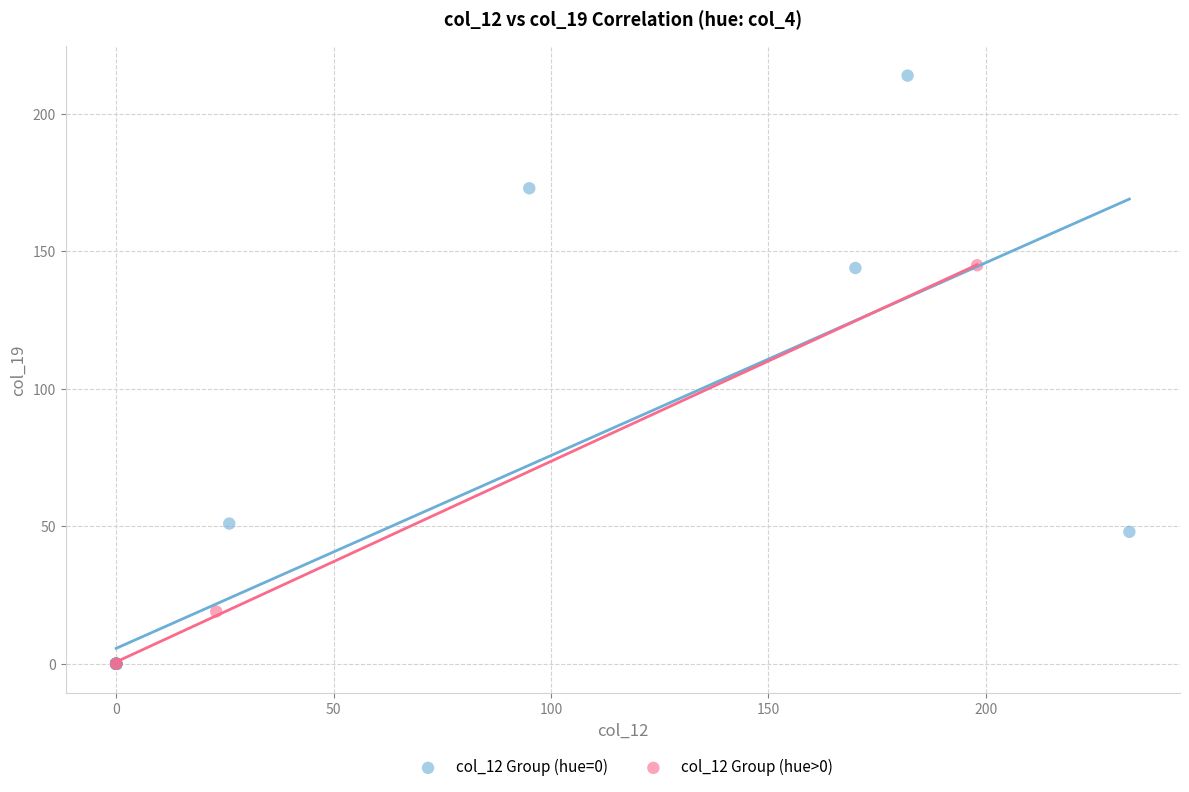

Which series contains the highest Y value?

col_12 Group (hue=0)